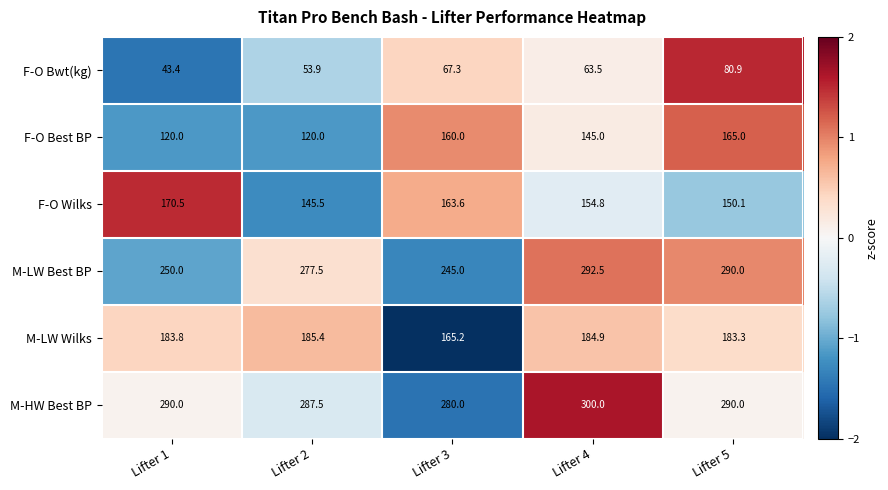

The value of F-O Wilks at Lifter 4 is 154.8. True or false?

True